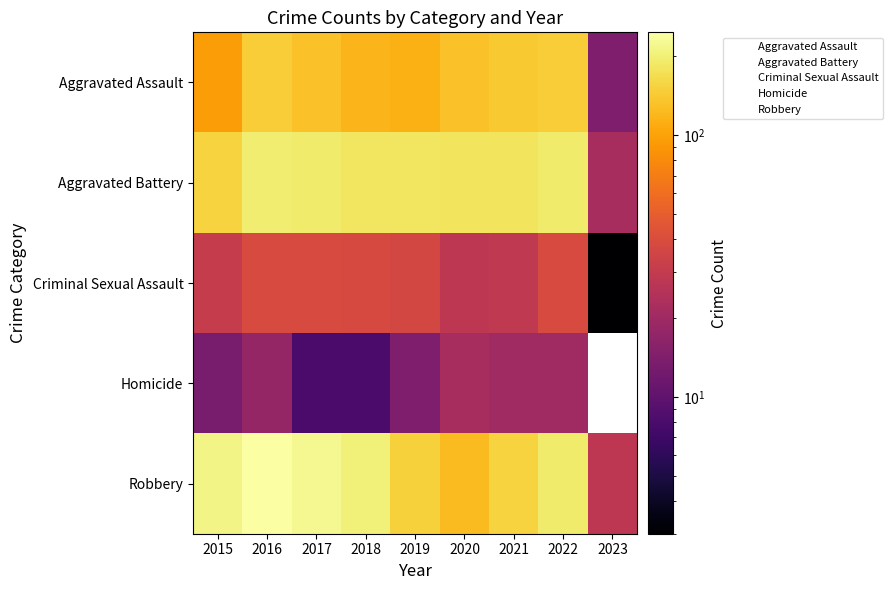

What is the spread (max minus min) of values at 2017?

224